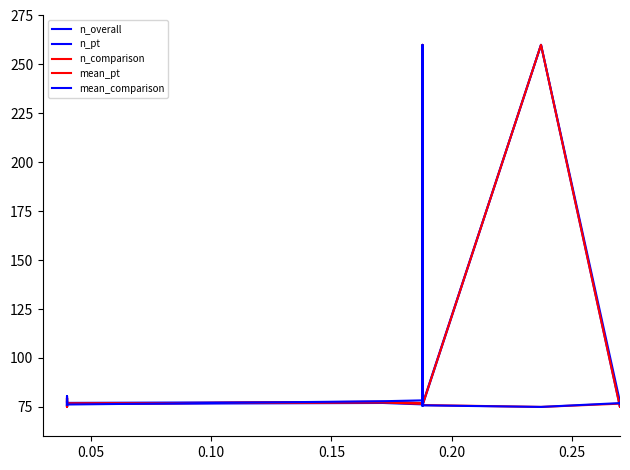

Reading left to right, what are all the values shown in this chart?

n_overall: 75.5	75.5	75.5	75.2	75.1	75.0	75.2	75.1	75.1	75.0	75.2	76.5	75.0	75.2	75.1	75.0	76.5	76.5	76.5	76.5	76.5	76.5	76.5	76.5	77.0	76.3	76.3	75.8	75.8	75.7	76.3	76.3	75.7	75.8	75.8	260.0	77.5	77.5	77.5	77.5
n_pt: 76.0	76.0	76.0	75.6	75.5	75.5	75.6	75.5	75.5	75.5	75.6	77.1	75.5	75.6	75.5	75.5	77.1	77.1	77.1	77.1	77.1	77.1	77.1	77.1	77.6	76.9	76.9	76.3	76.3	76.3	77.0	77.0	76.3	76.3	76.3	260.0	75.0	76.4	75.0	76.4
n_comparison: 75.7	75.7	75.7	75.5	75.5	75.3	75.5	75.5	75.5	75.3	75.5	76.8	75.3	75.5	75.5	75.3	76.8	76.8	76.8	76.8	76.8	76.8	76.8	76.8	77.3	76.6	76.7	76.0	75.9	76.0	76.6	76.6	76.0	76.0	75.9	260.0	75.0	75.6	75.0	75.6
mean_pt: 77.8	78.1	78.1	79.1	79.0	80.1	80.3	80.1	79.5	79.0	79.4	77.7	77.1	77.1	77.1	79.5	76.8	76.6	78.7	78.6	78.7	77.6	77.7	76.6	77.6	77.0	77.0	224.7	260.0	260.0	77.4	77.4	76.0	224.7	76.0	75.0	76.7	77.0	76.9	76.2
mean_comparison: 77.7	77.9	77.7	79.3	79.3	80.6	80.5	80.5	79.6	79.3	79.6	77.2	77.2	77.0	77.0	79.6	76.2	76.9	78.6	78.6	78.8	77.2	77.7	76.2	77.9	78.4	78.0	251.2	220.4	202.3	76.8	77.1	75.6	260.0	75.8	75.0	77.0	76.4	77.2	77.2